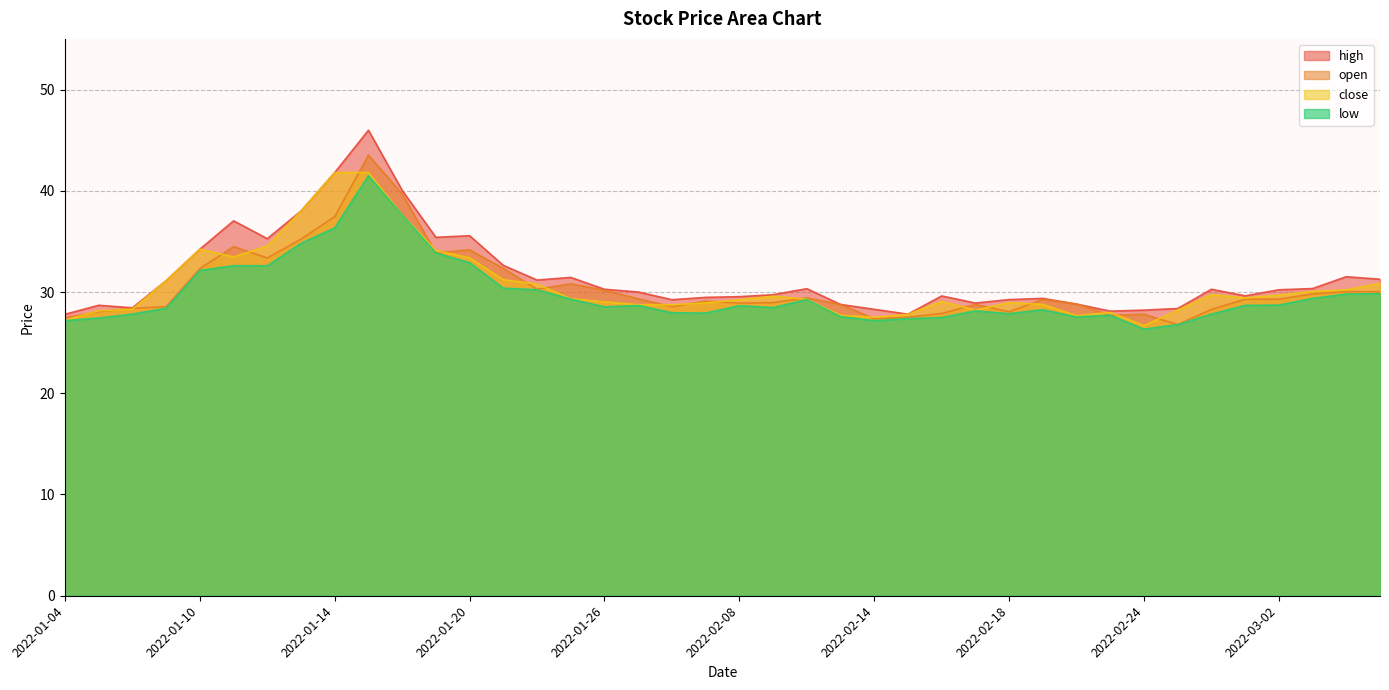

Between 2022-02-24 and 2022-02-16, which is larger?

2022-02-16